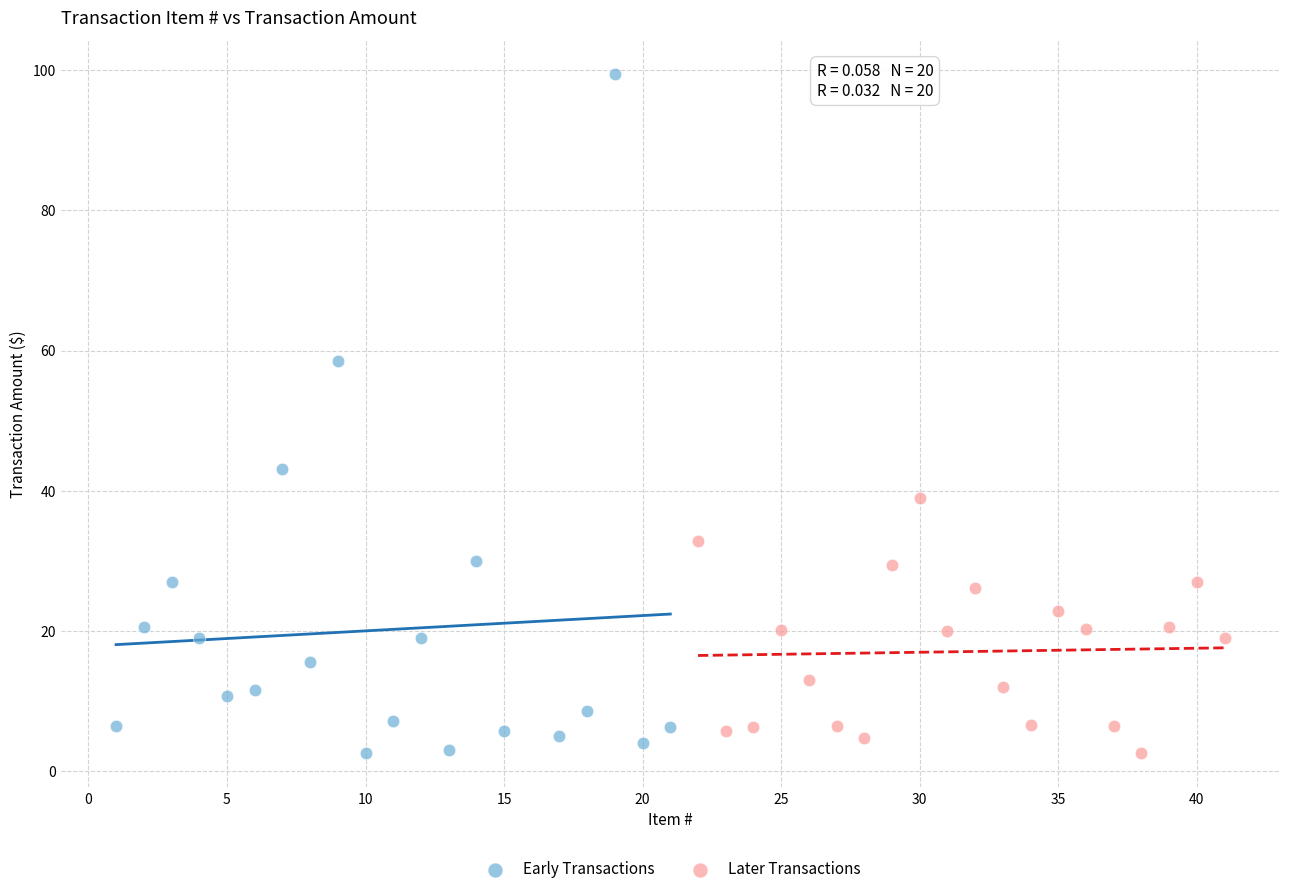

Which series has the widest spread of Y values?

Early Transactions